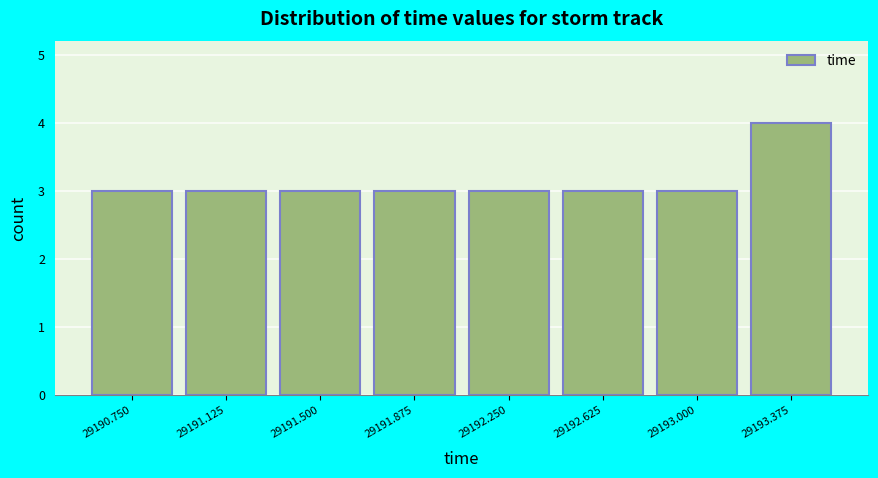

Reading right to left, what are all the values shown in this chart?

4	3	3	3	3	3	3	3